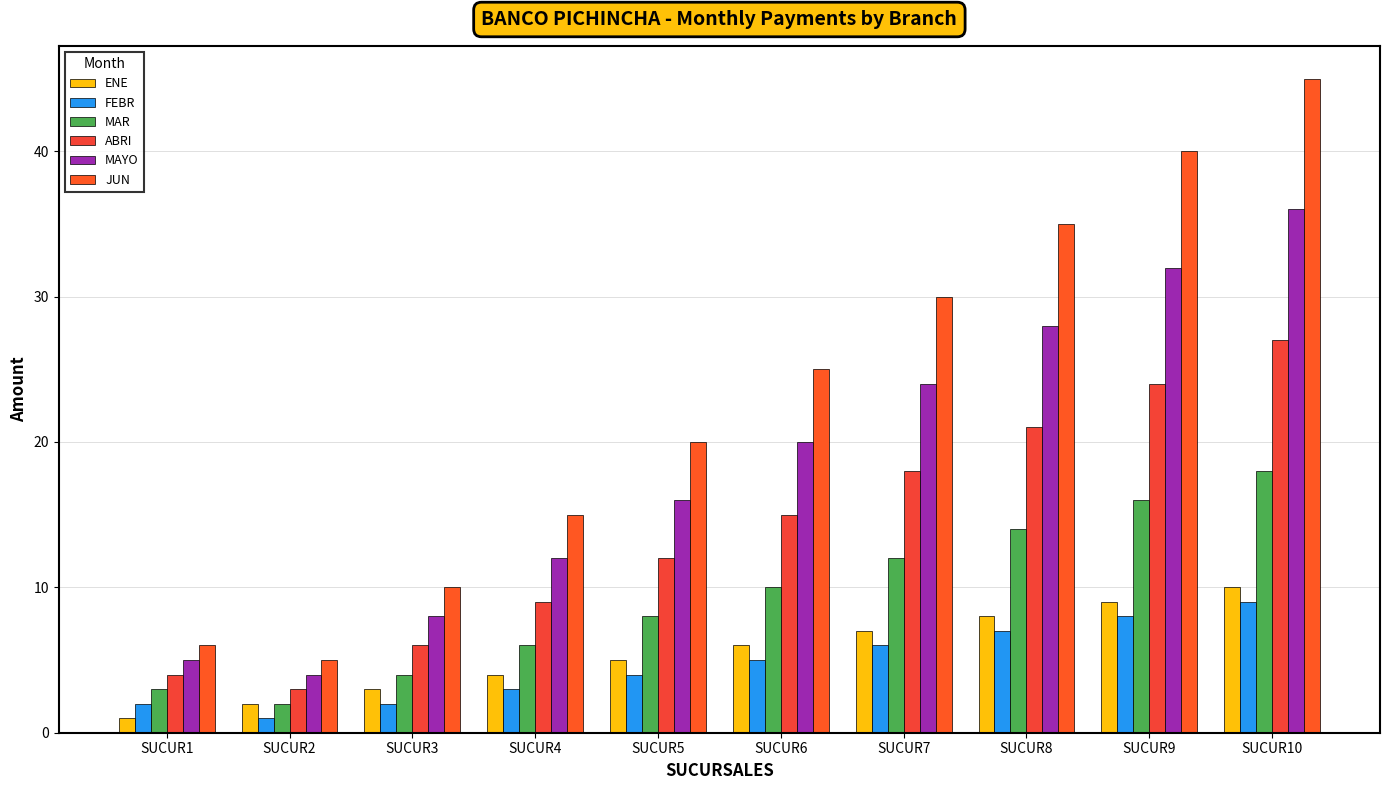

How many groups of bars are there?

10